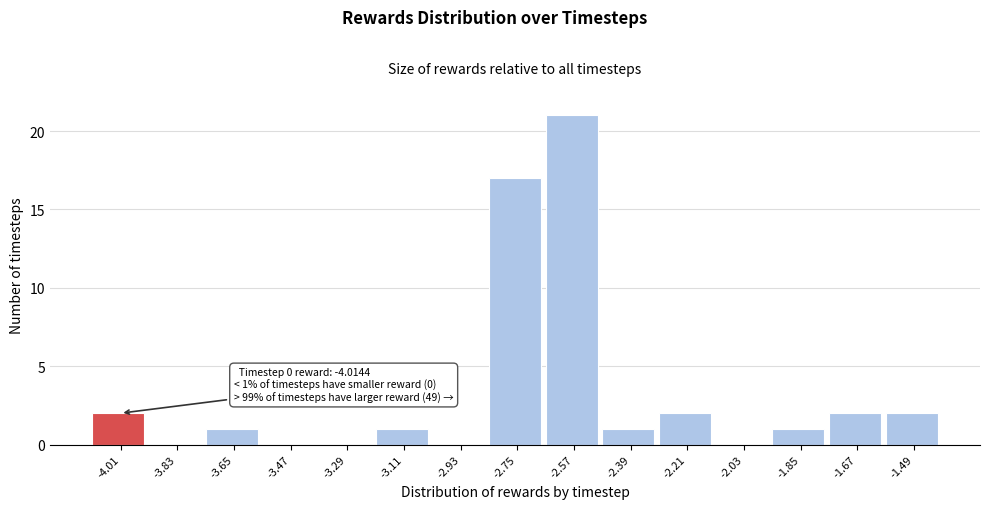

Reading right to left, transcribe all the data shown in this chart.

-1.49=2	-1.67=2	-1.85=1	-2.03=0	-2.21=2	-2.39=1	-2.57=21	-2.75=17	-2.93=0	-3.11=1	-3.29=0	-3.47=0	-3.65=1	-3.83=0	-4.01=2